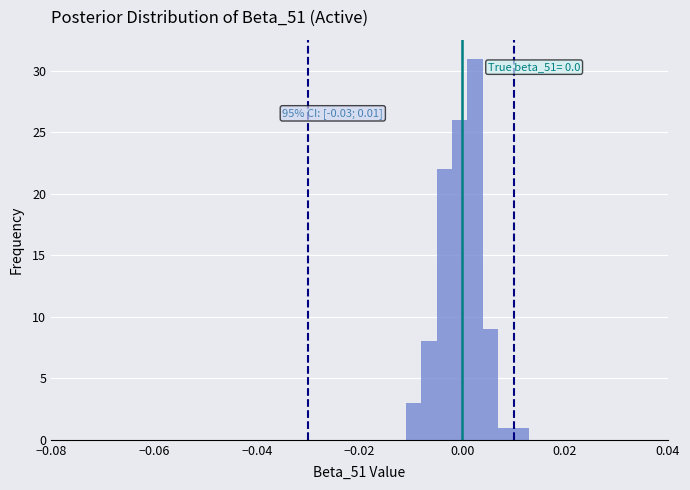

Around what value on the x-axis is the tallest bar? Give the approximate position of its centre, as read against the axis.

0.002